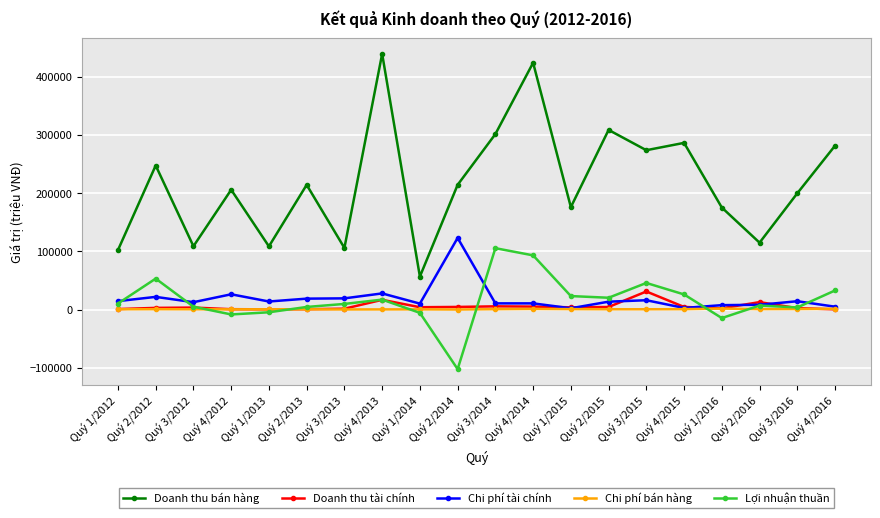

Does the chart have visible grid lines?

Yes